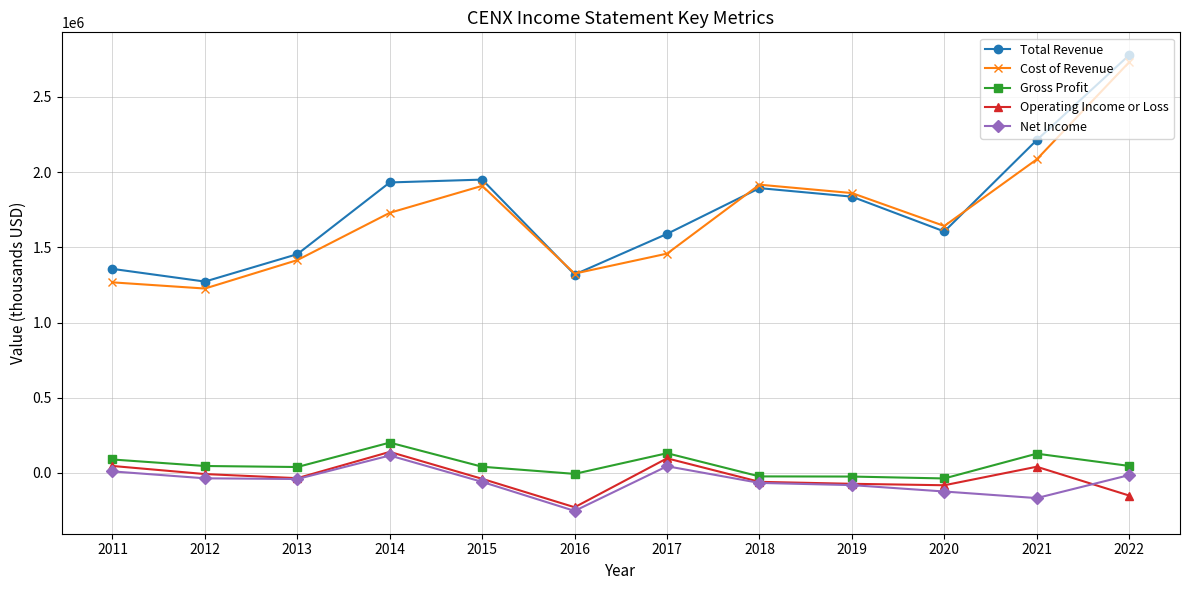

In Total Revenue, how many points are lower than both neighbors (excluding endpoints)?

3